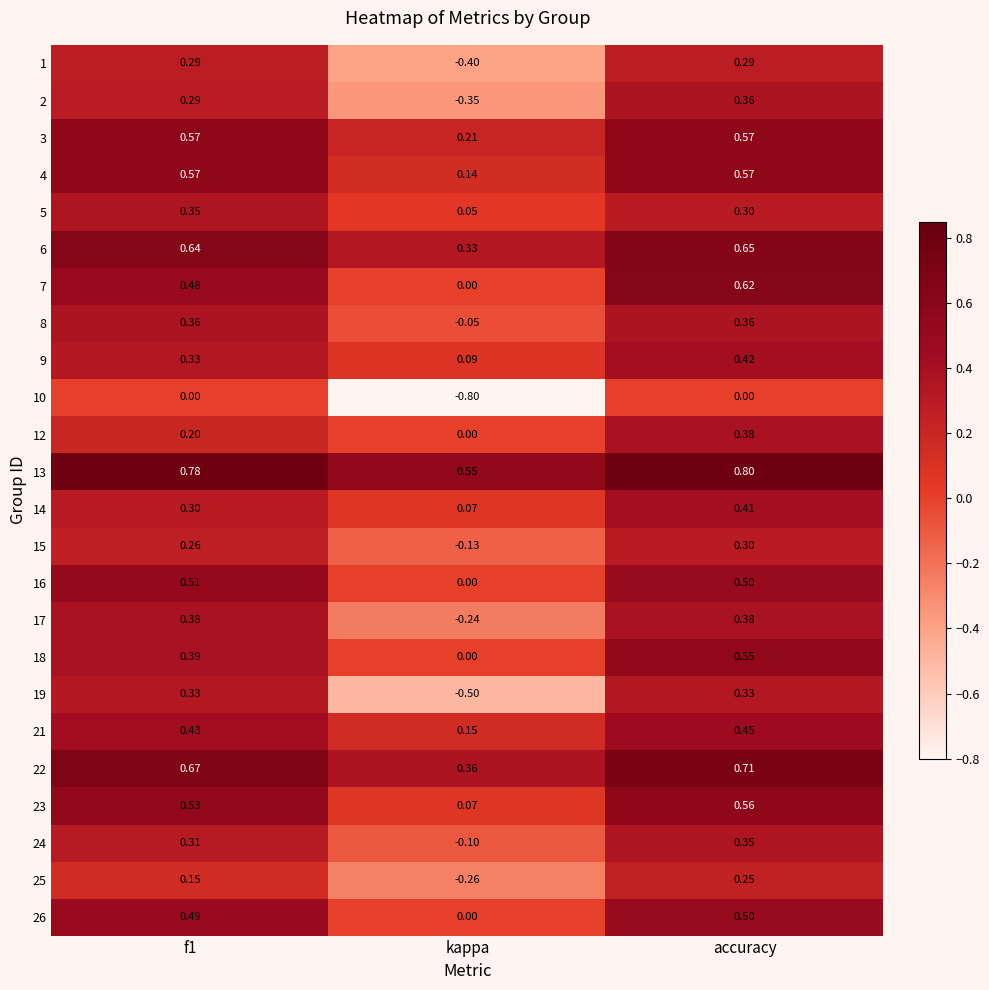

At how many categories does at least one series exceed 0?

3